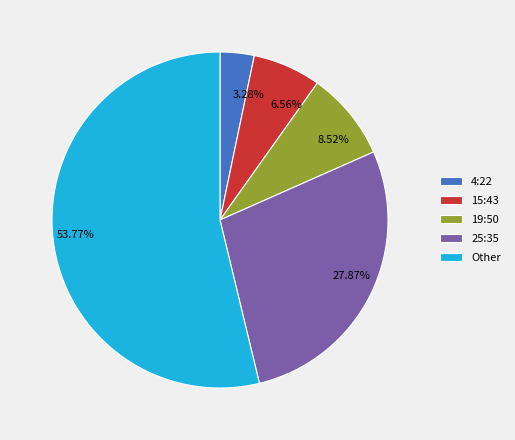

Combined, do 27.87% and 3.28% account for over 50%?

No